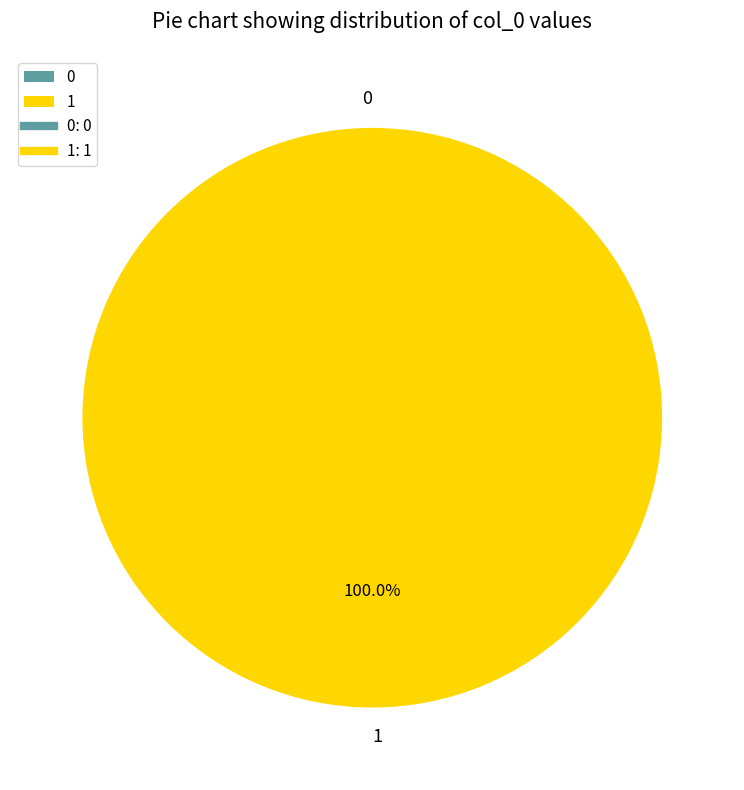

To the nearest percent, what is the difference between the 0 and 1 slice percentages?

100%